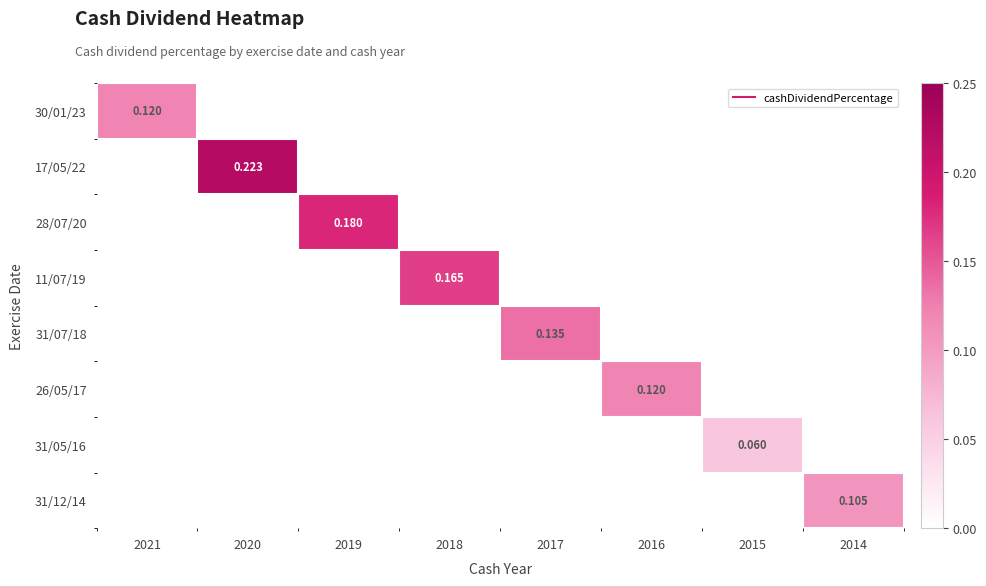

The value of 31/12/14 at 2016 is 0.0. True or false?

False